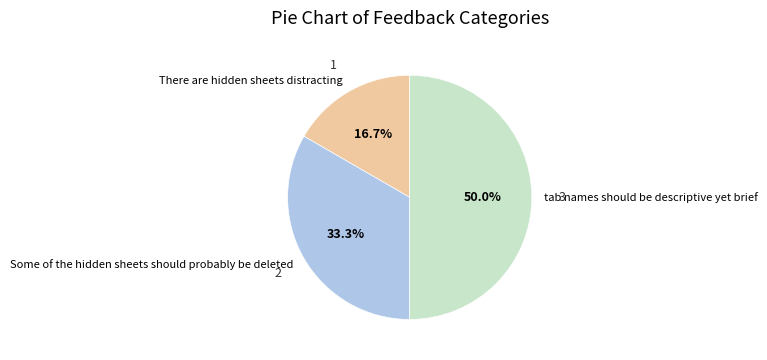

How many slices are in this pie chart?

3